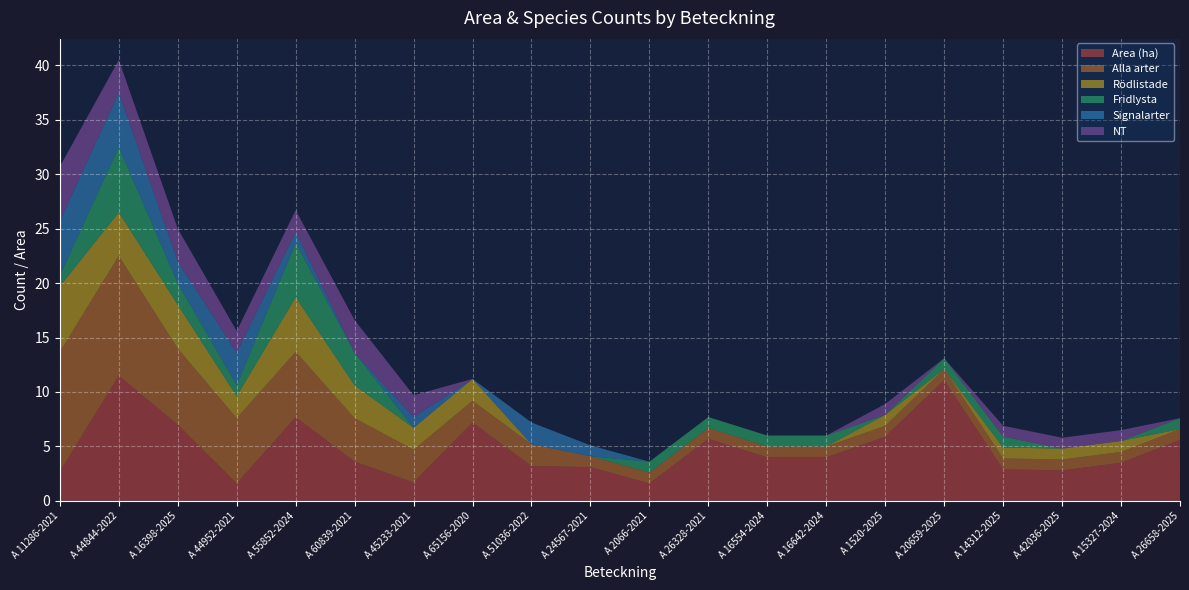

Reading left to right, transcribe all the data shown in this chart.

Area (ha): A 11286-2021=2.7	A 44844-2022=11.5	A 16398-2025=7.0	A 44952-2021=1.6	A 55852-2024=7.7	A 60839-2021=3.6	A 45233-2021=1.7	A 65156-2020=7.2	A 51036-2022=3.2	A 24567-2021=3.1	A 2066-2021=1.6	A 26328-2021=5.7	A 16554-2024=4.0	A 16642-2024=4.0	A 1520-2025=5.9	A 20659-2025=11.1	A 14312-2025=2.9	A 42036-2025=2.8	A 15327-2024=3.5	A 26658-2025=5.6
Alla arter: A 11286-2021=11.0	A 44844-2022=11.0	A 16398-2025=7.0	A 44952-2021=6.0	A 55852-2024=6.0	A 60839-2021=4.0	A 45233-2021=3.0	A 65156-2020=2.0	A 51036-2022=2.0	A 24567-2021=1.0	A 2066-2021=1.0	A 26328-2021=1.0	A 16554-2024=1.0	A 16642-2024=1.0	A 1520-2025=1.0	A 20659-2025=1.0	A 14312-2025=1.0	A 42036-2025=1.0	A 15327-2024=1.0	A 26658-2025=1.0
Rödlistade: A 11286-2021=6.0	A 44844-2022=4.0	A 16398-2025=4.0	A 44952-2021=2.0	A 55852-2024=5.0	A 60839-2021=3.0	A 45233-2021=2.0	A 65156-2020=2.0	A 51036-2022=0.0	A 24567-2021=0.0	A 2066-2021=0.0	A 26328-2021=0.0	A 16554-2024=0.0	A 16642-2024=0.0	A 1520-2025=1.0	A 20659-2025=0.0	A 14312-2025=1.0	A 42036-2025=1.0	A 15327-2024=1.0	A 26658-2025=0.0
Fridlysta: A 11286-2021=1.0	A 44844-2022=6.0	A 16398-2025=2.0	A 44952-2021=1.0	A 55852-2024=5.0	A 60839-2021=3.0	A 45233-2021=0.0	A 65156-2020=0.0	A 51036-2022=0.0	A 24567-2021=0.0	A 2066-2021=1.0	A 26328-2021=1.0	A 16554-2024=1.0	A 16642-2024=1.0	A 1520-2025=0.0	A 20659-2025=1.0	A 14312-2025=1.0	A 42036-2025=0.0	A 15327-2024=0.0	A 26658-2025=1.0
Signalarter: A 11286-2021=5.0	A 44844-2022=5.0	A 16398-2025=2.0	A 44952-2021=3.0	A 55852-2024=1.0	A 60839-2021=0.0	A 45233-2021=1.0	A 65156-2020=0.0	A 51036-2022=2.0	A 24567-2021=1.0	A 2066-2021=0.0	A 26328-2021=0.0	A 16554-2024=0.0	A 16642-2024=0.0	A 1520-2025=0.0	A 20659-2025=0.0	A 14312-2025=0.0	A 42036-2025=0.0	A 15327-2024=0.0	A 26658-2025=0.0
NT: A 11286-2021=5.0	A 44844-2022=3.0	A 16398-2025=3.0	A 44952-2021=2.0	A 55852-2024=2.0	A 60839-2021=3.0	A 45233-2021=2.0	A 65156-2020=0.0	A 51036-2022=0.0	A 24567-2021=0.0	A 2066-2021=0.0	A 26328-2021=0.0	A 16554-2024=0.0	A 16642-2024=0.0	A 1520-2025=1.0	A 20659-2025=0.0	A 14312-2025=1.0	A 42036-2025=1.0	A 15327-2024=1.0	A 26658-2025=0.0